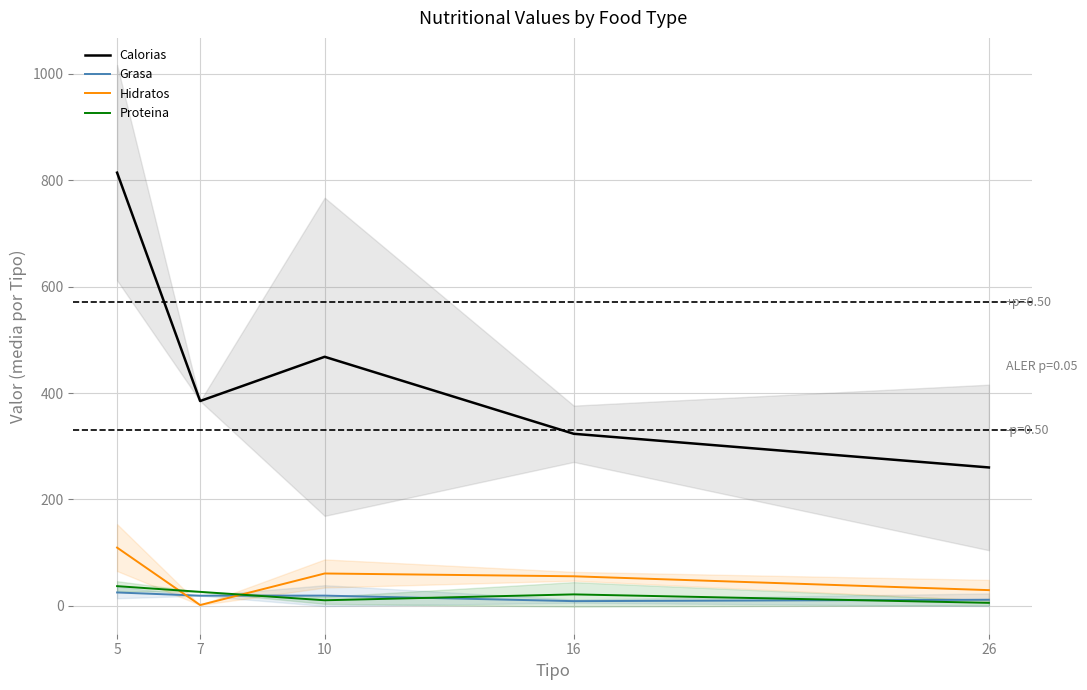

At which category is the sum across all series the highest?

5